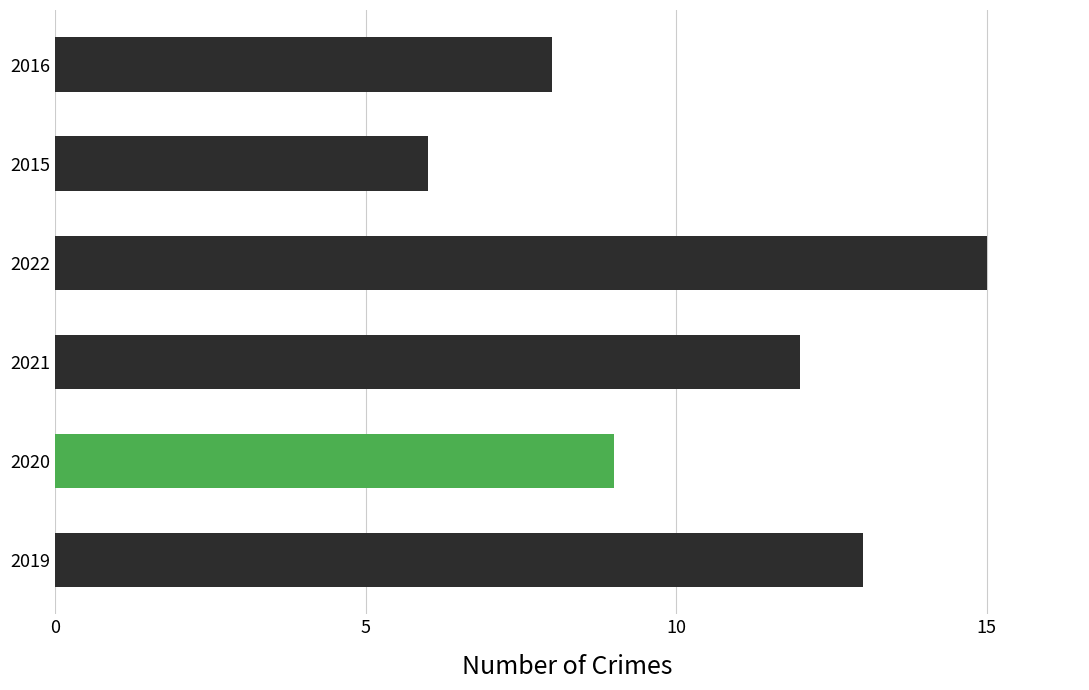

What is the difference between the maximum and minimum values?

9